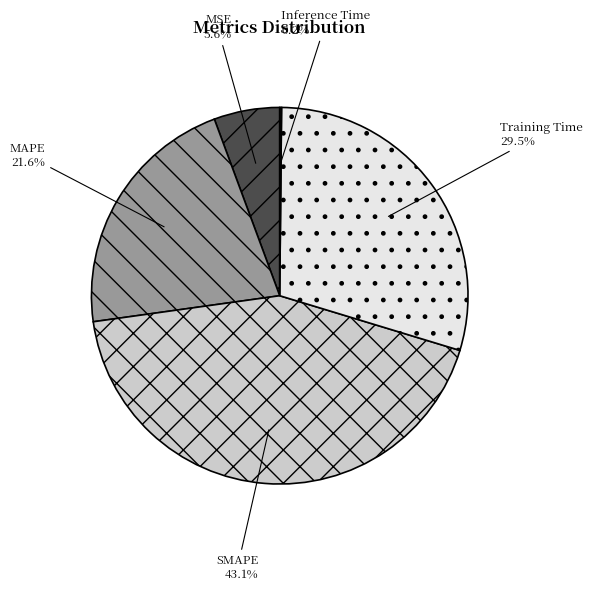

To the nearest percent, what is the difference between the largest and smallest slice percentages?

43%